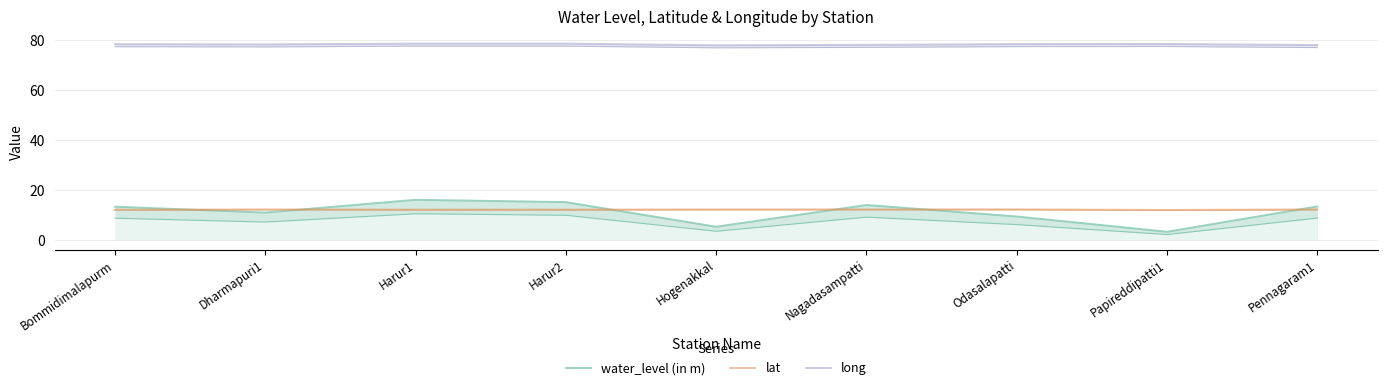

How many data points in lat are less than 12?

1